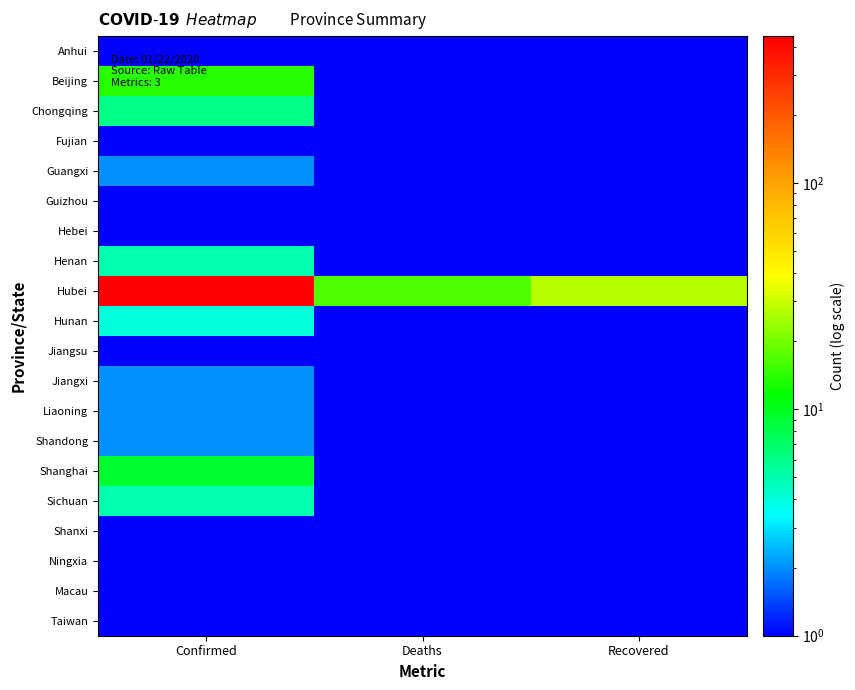

What is the difference between the highest and lowest values at Recovered?

27.9